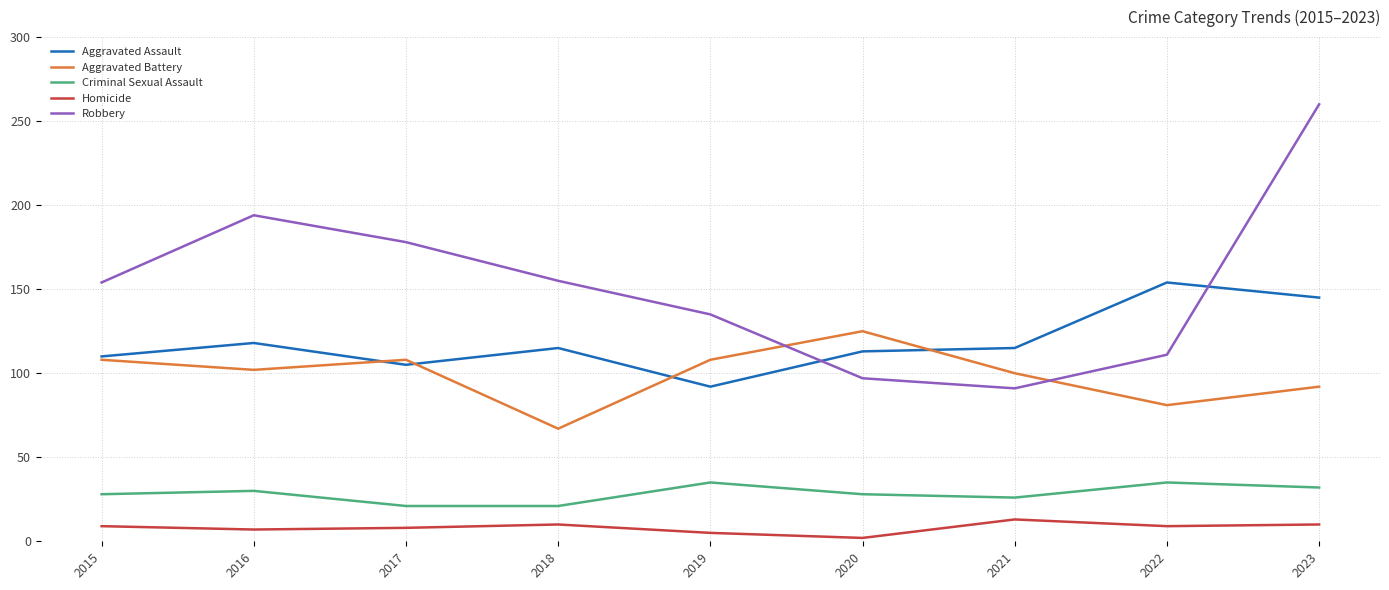

True or false: Homicide and Robbery intersect in this chart.

False